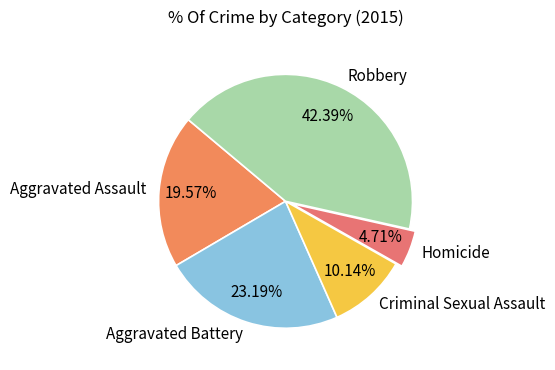

To the nearest percent, what is the difference between the largest and smallest slice percentages?

38%